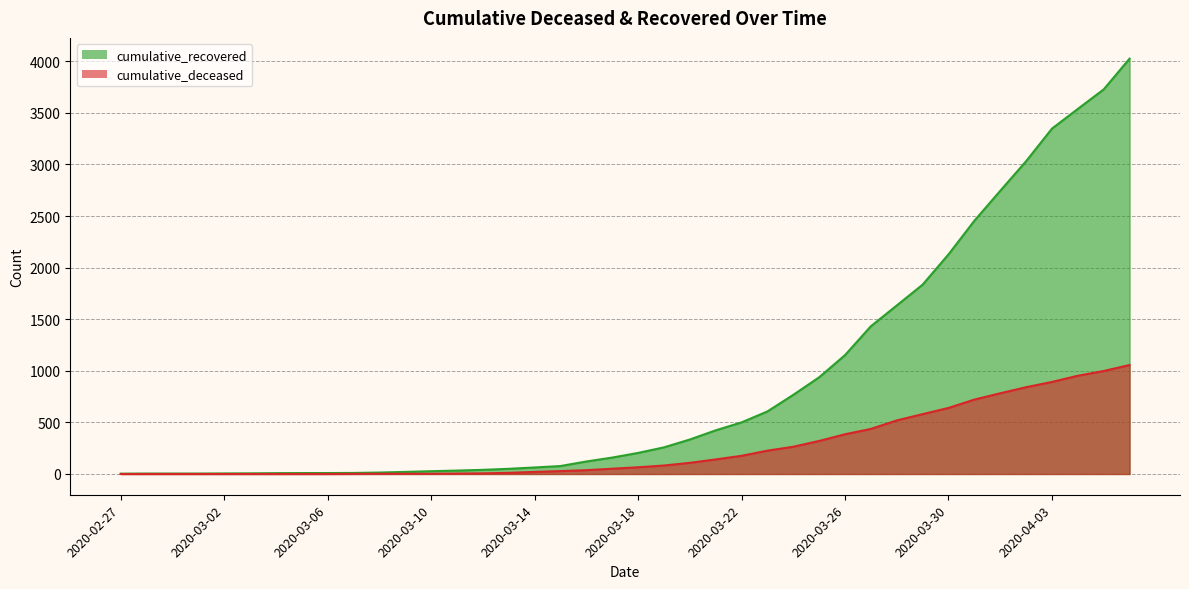

At how many categories does at least one series exceed 1100?

12